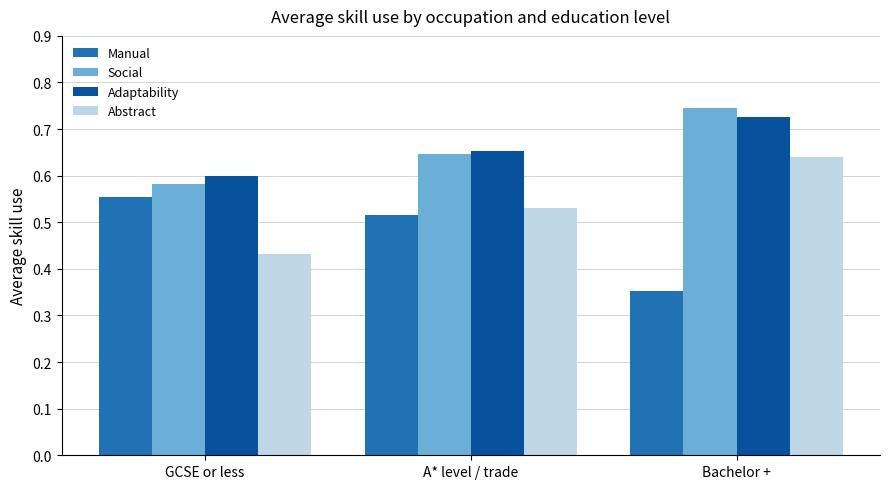

Is the value of Abstract at GCSE or less greater than the value of Manual at GCSE or less?

No